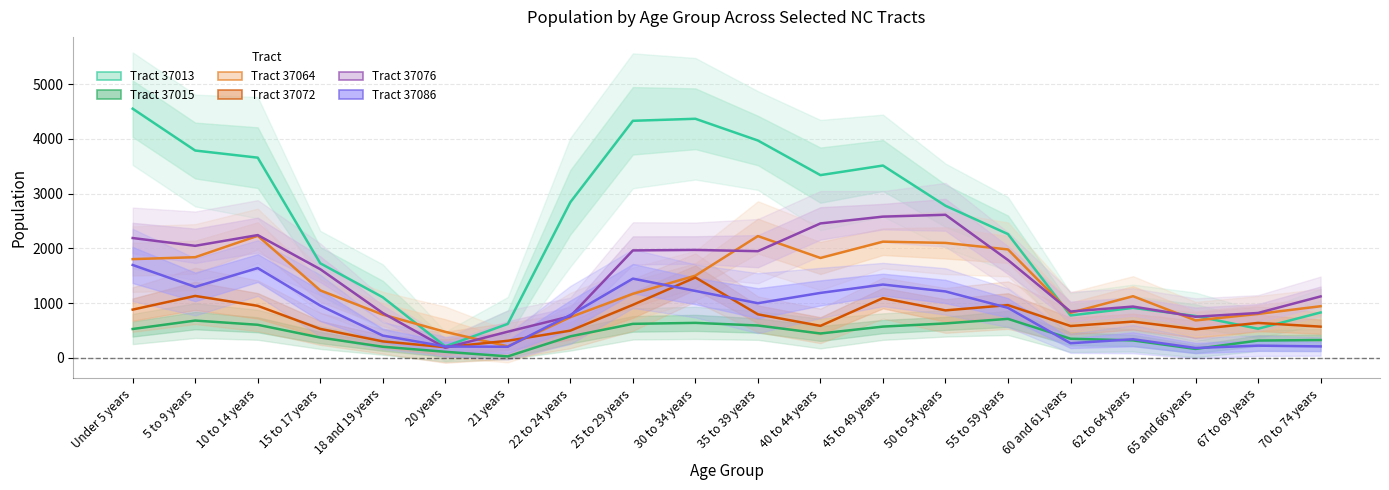

List the labels in order of 37076 value, largest first.

50 to 54 years, 45 to 49 years, 40 to 44 years, 10 to 14 years, Under 5 years, 5 to 9 years, 30 to 34 years, 25 to 29 years, 35 to 39 years, 55 to 59 years, 15 to 17 years, 70 to 74 years, 62 to 64 years, 60 and 61 years, 67 to 69 years, 18 and 19 years, 22 to 24 years, 65 and 66 years, 21 years, 20 years